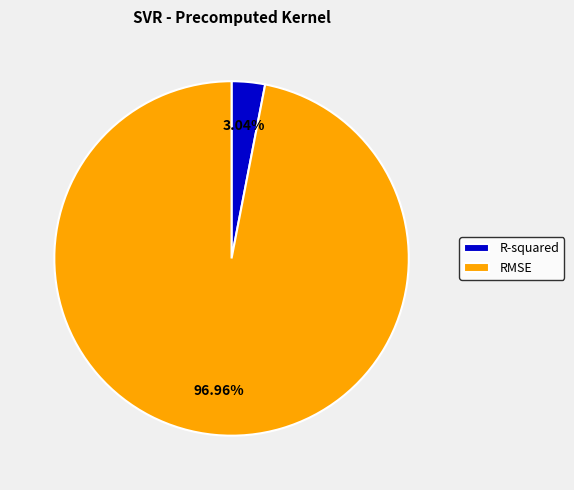

What is the smallest slice in the pie chart?

R-squared